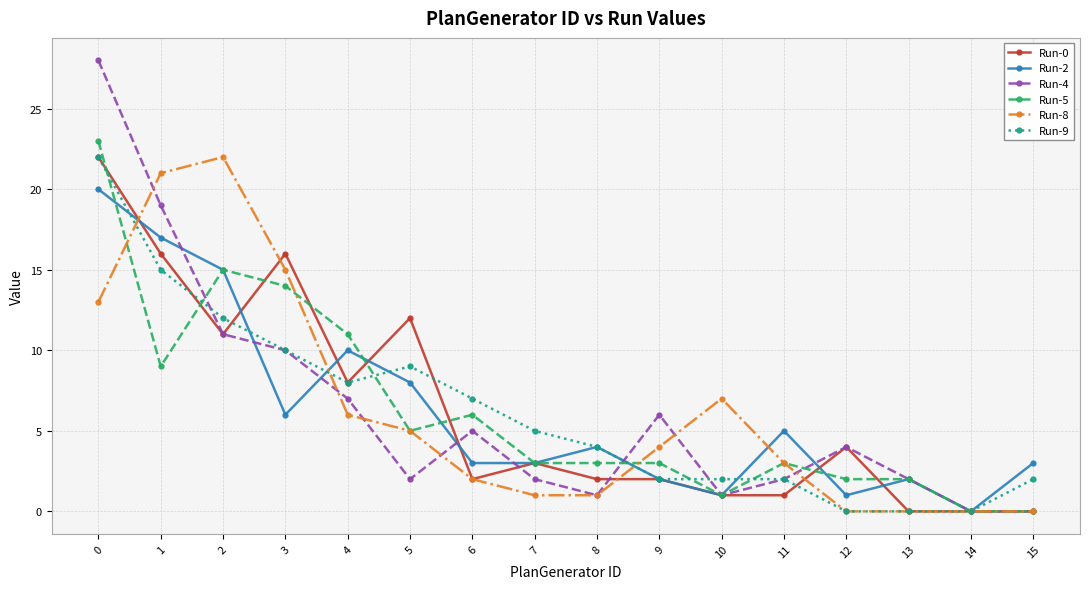

Is the value of Run-8 at 7 greater than the value of Run-2 at 13?

No